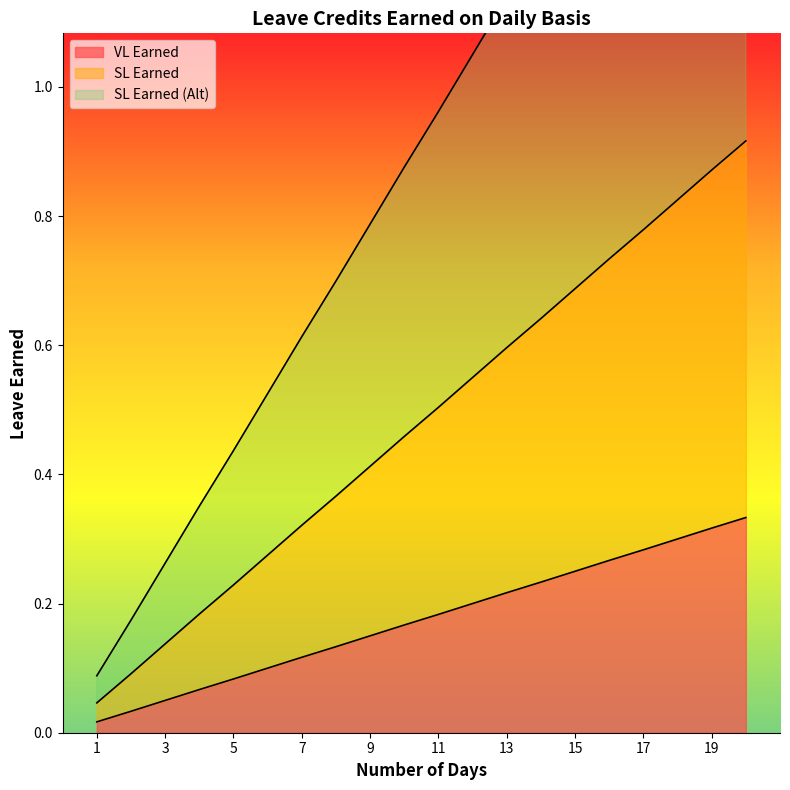

Which series changed the most between 11 and 15?

SL Earned (Alt)